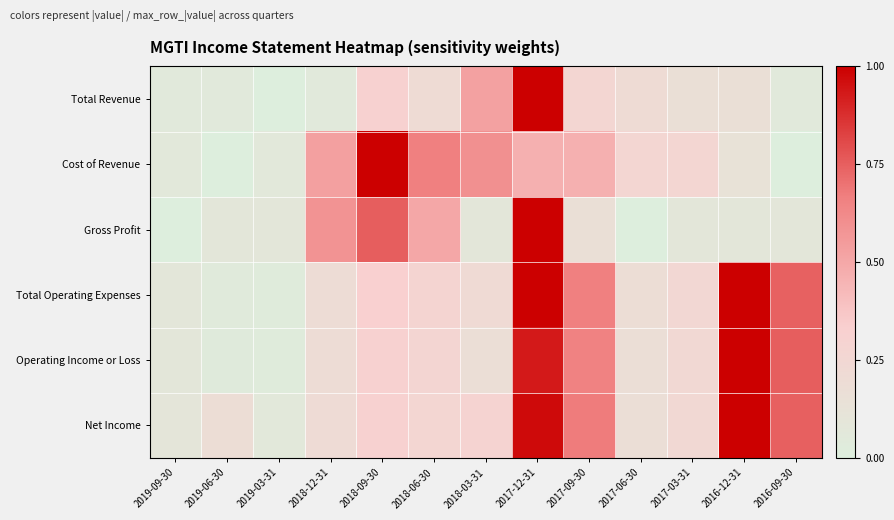

What is the maximum value shown in the chart?

1.0